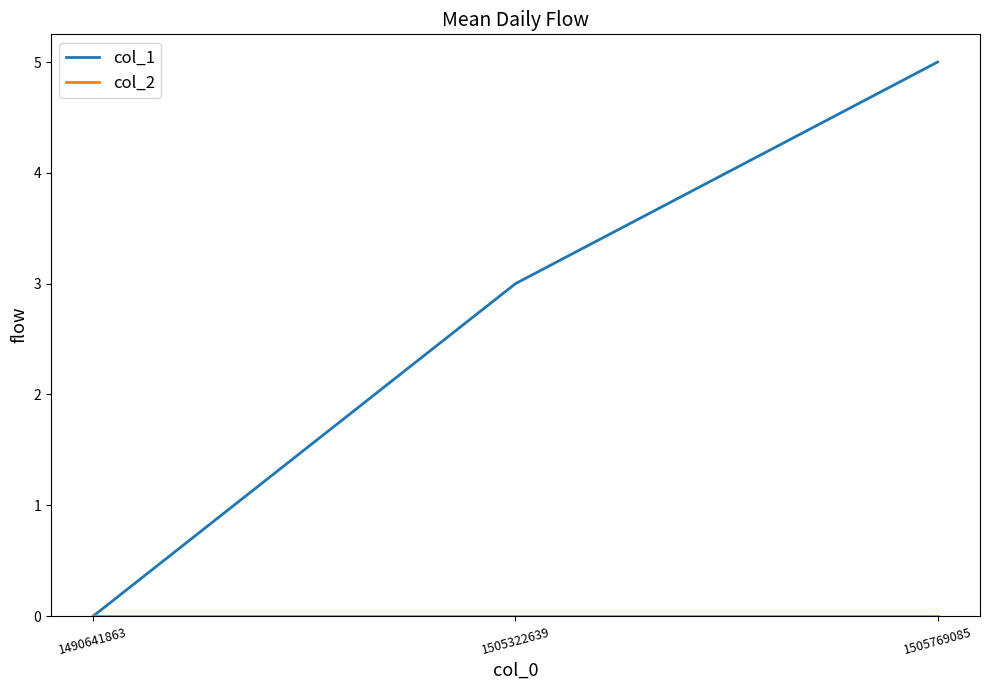

At which category does the chart reach its peak across all series?

1505769085